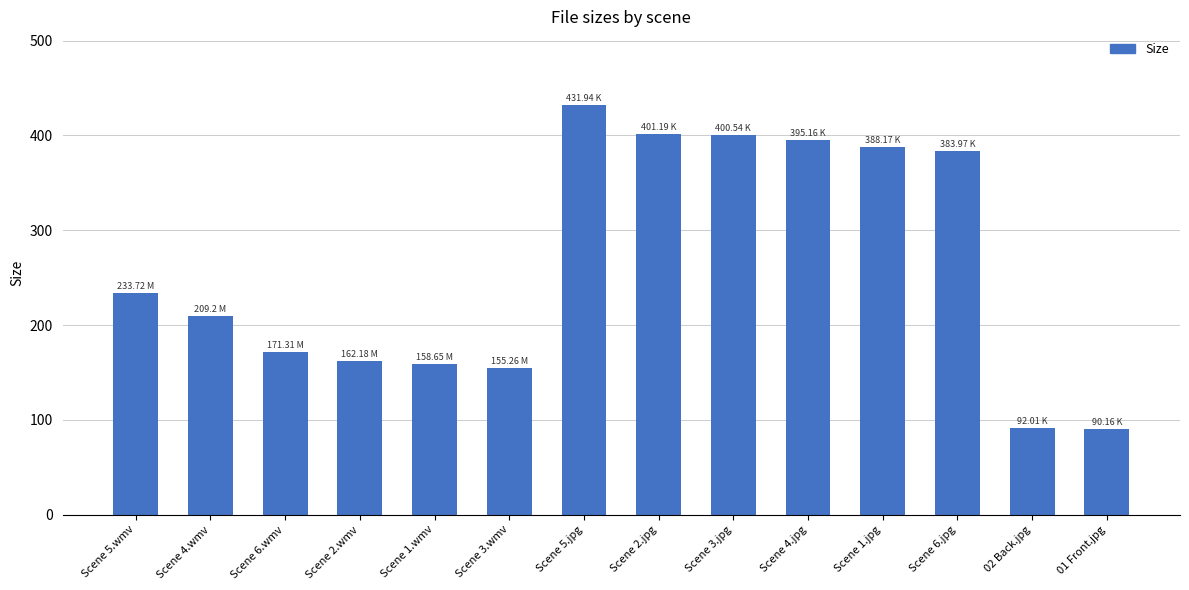

What is the label of the 9th bar from the left?

Scene 3.jpg